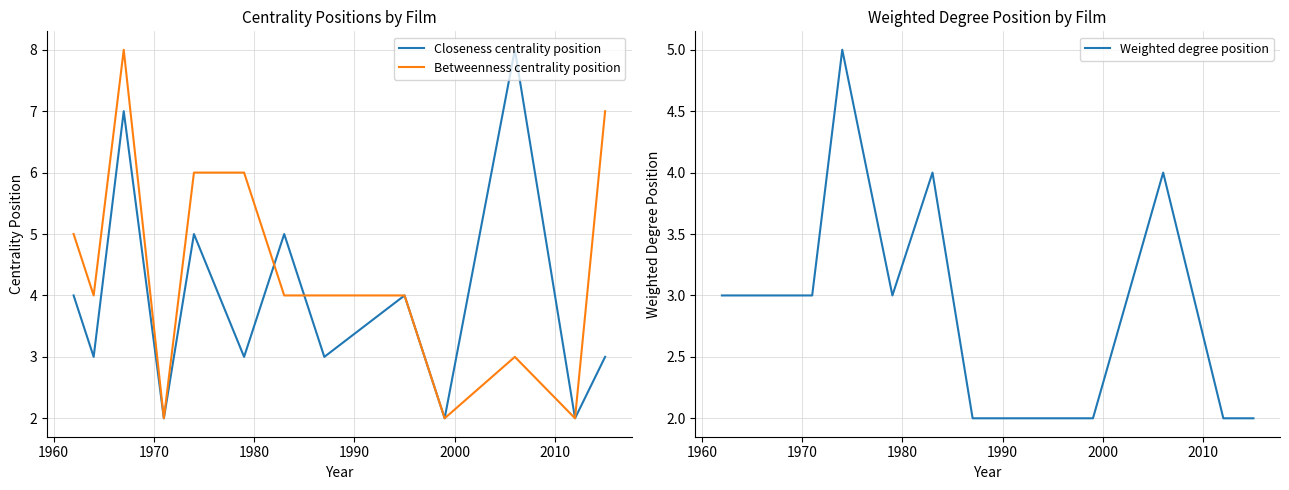

What is the highest value of the Betweenness centrality position series?

8